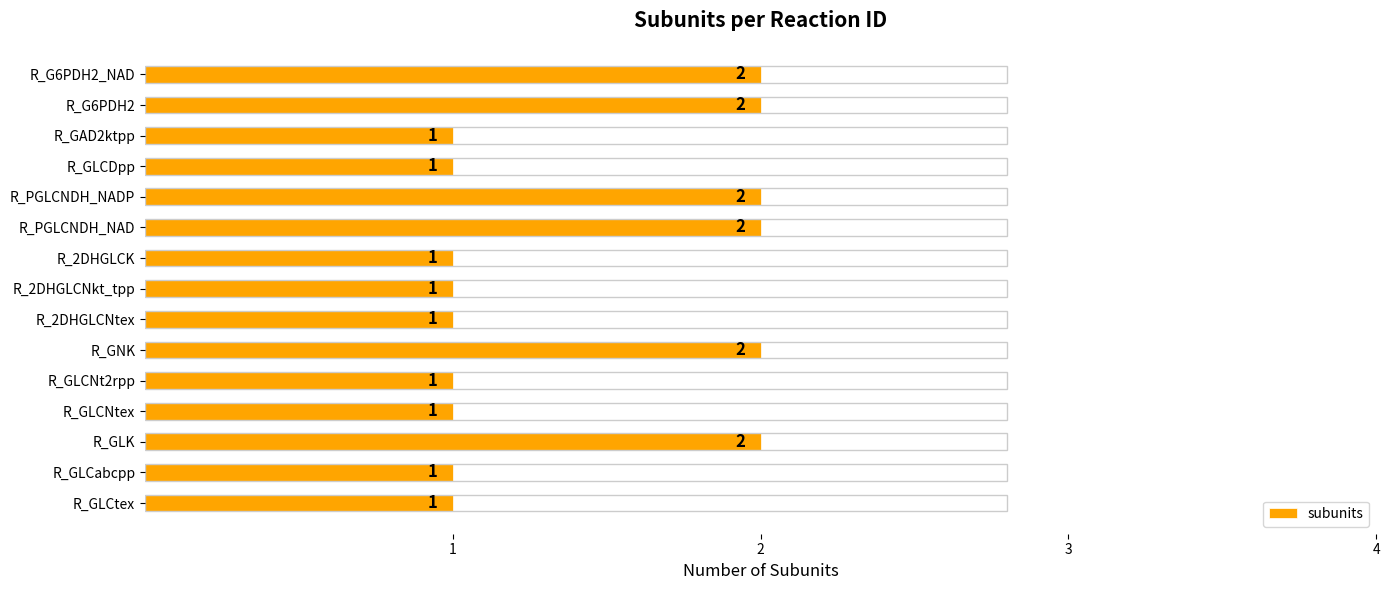

Count the values in the range 1 to 2.

15